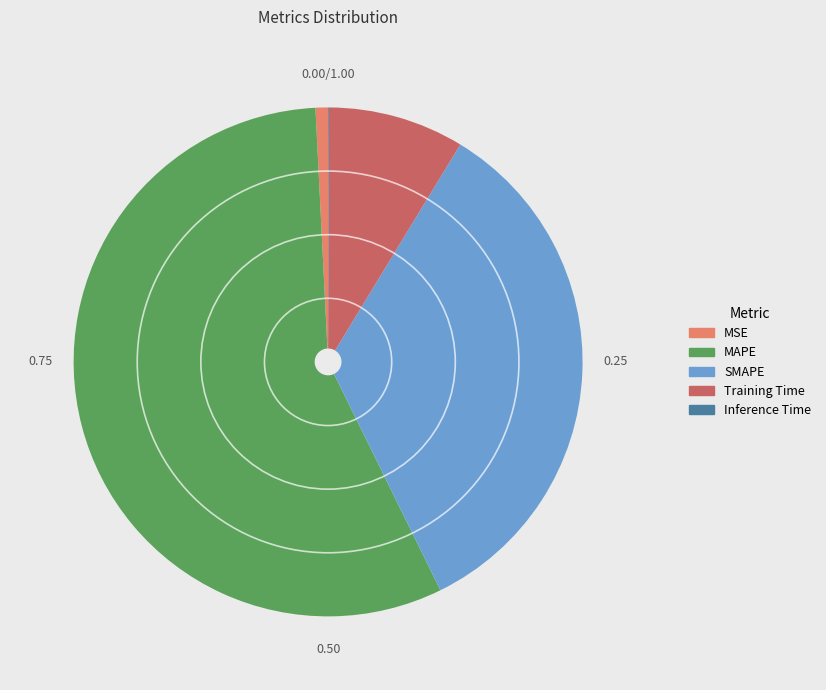

Does any single category account for the majority?

Yes